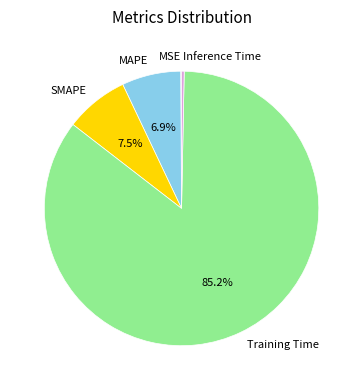

What percentage is NOT represented by MAPE?

93.1%